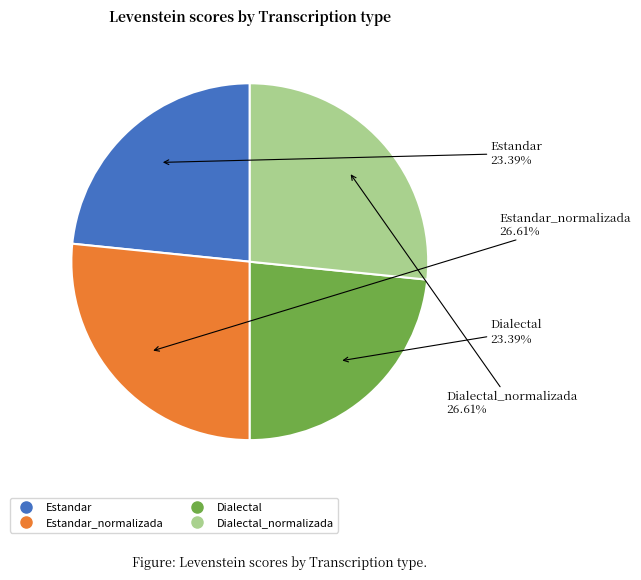

Is there a majority slice in this chart?

No